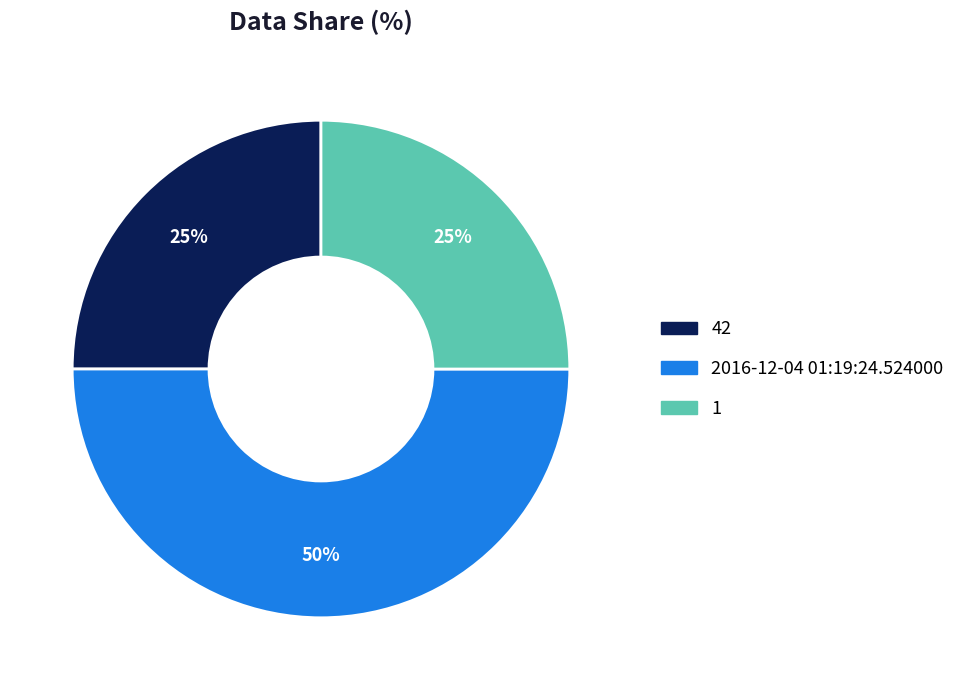

To the nearest percent, what portion does 1 represent?

25%